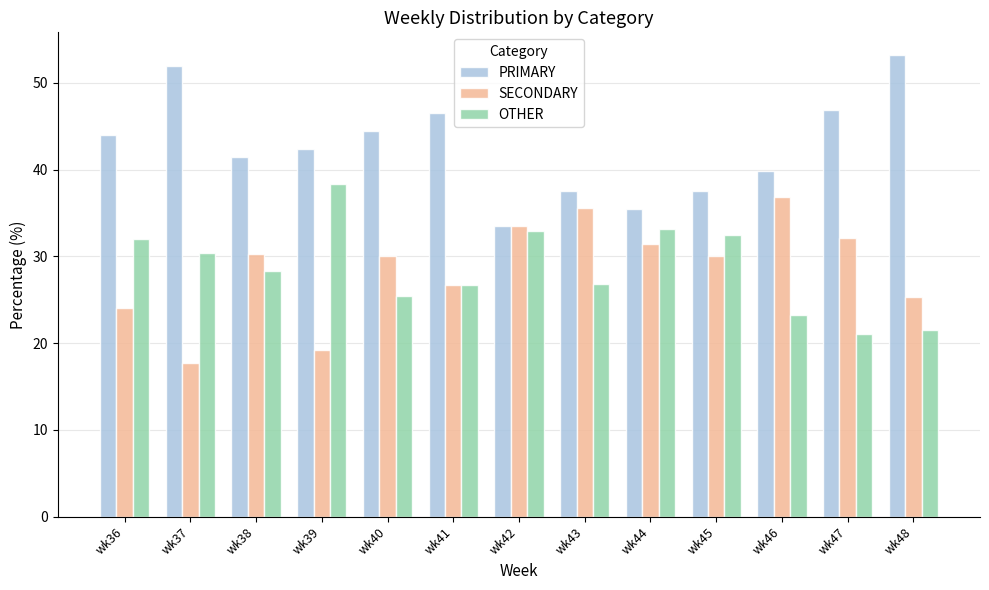

True or false: SECONDARY has a value of 16.5 at wk38.

False